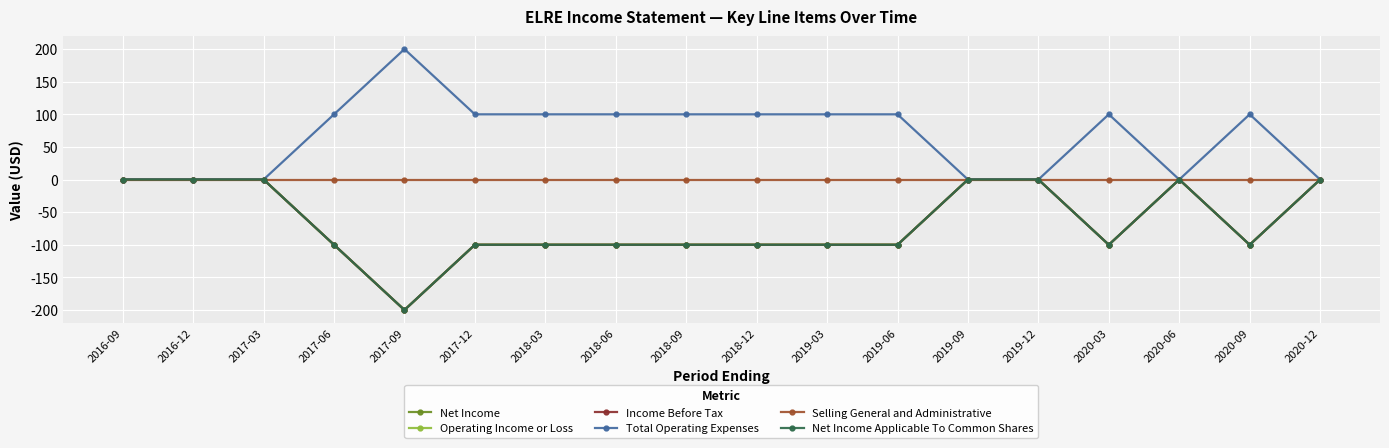

Is this an area chart (filled region under the line)?

No